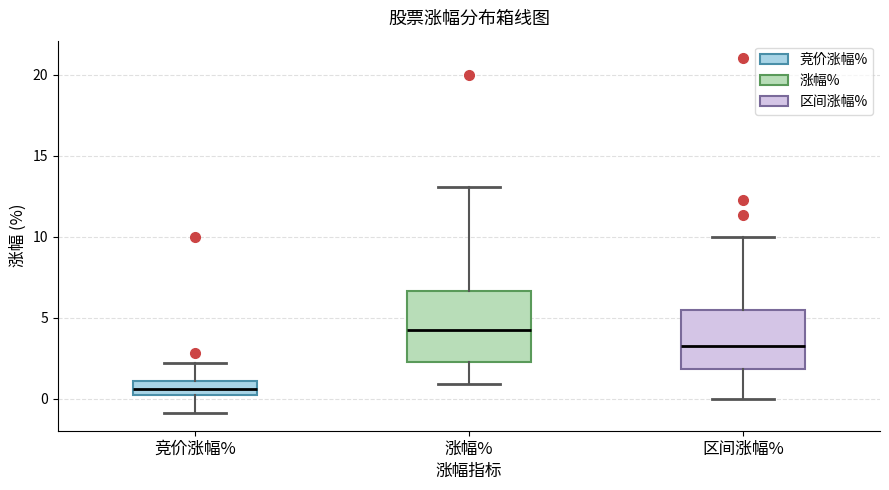

Which box has the highest median line?

涨幅%